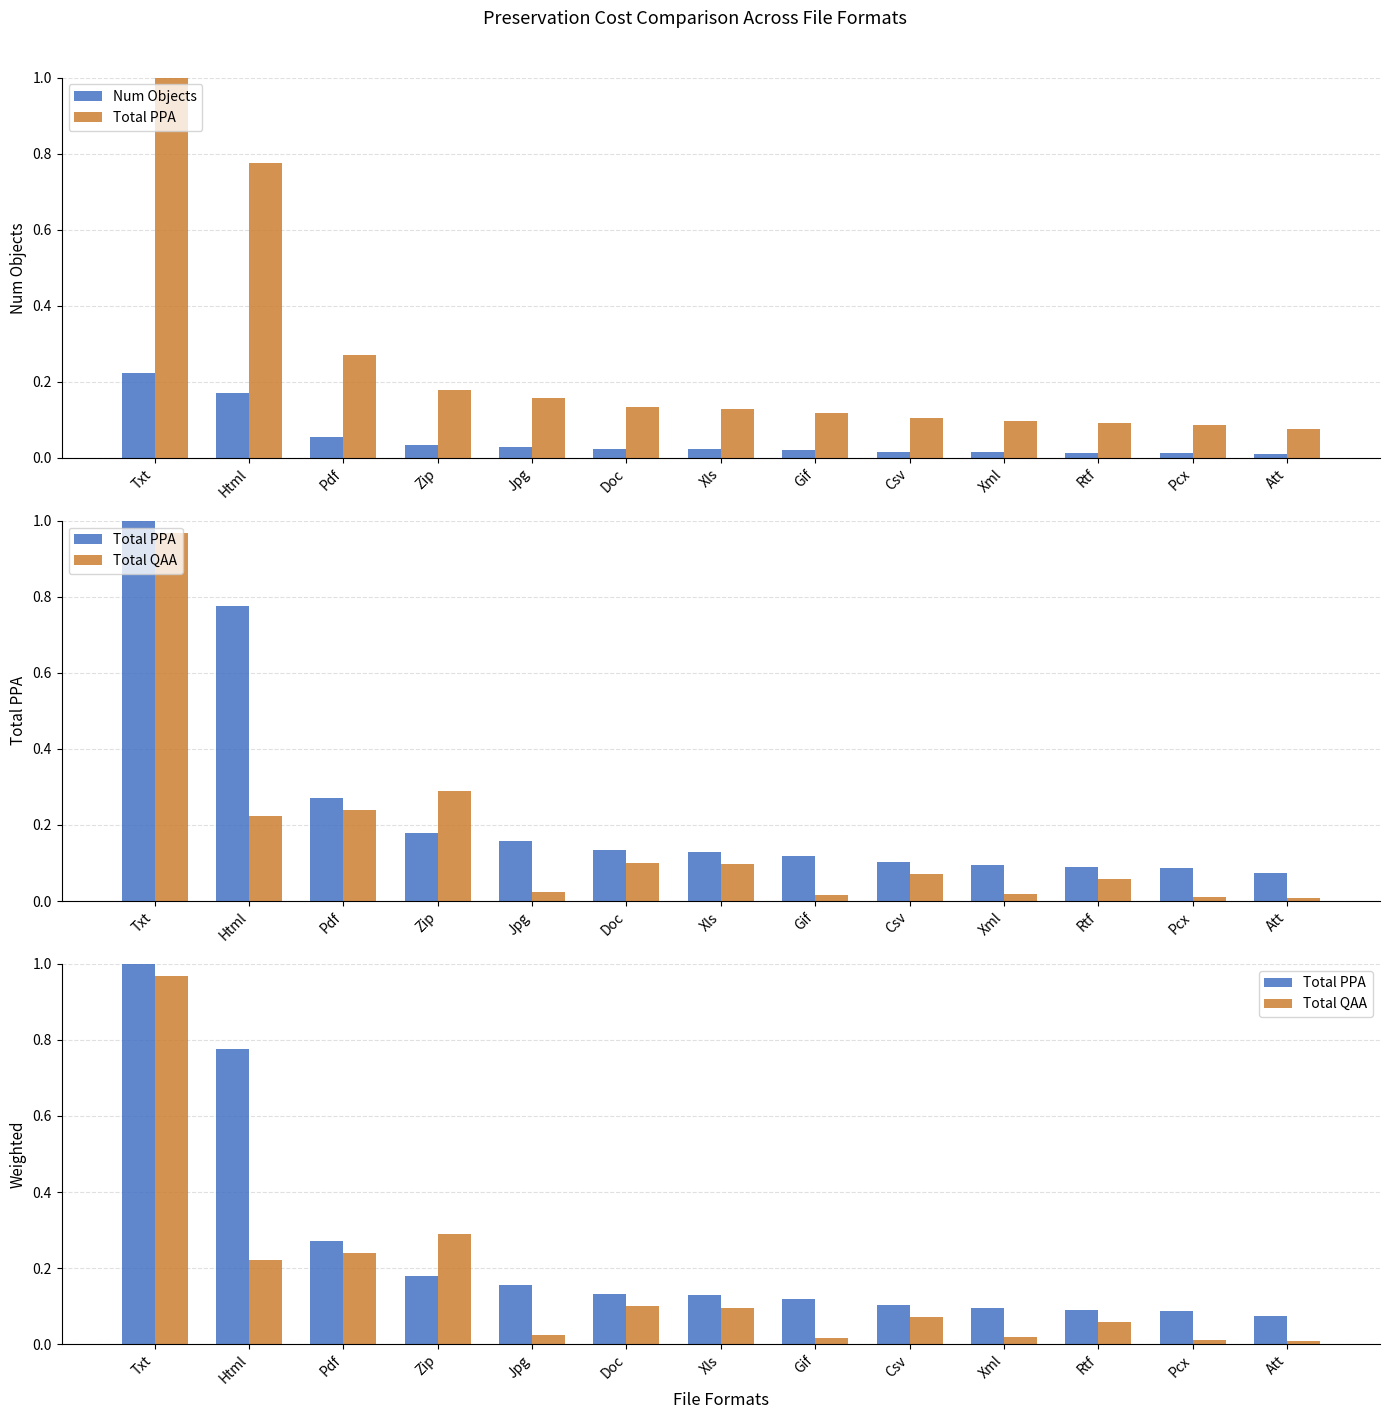

List the labels in order of Total PPA value, smallest first.

Att, Pcx, Rtf, Xml, Csv, Gif, Xls, Doc, Jpg, Zip, Pdf, Html, Txt